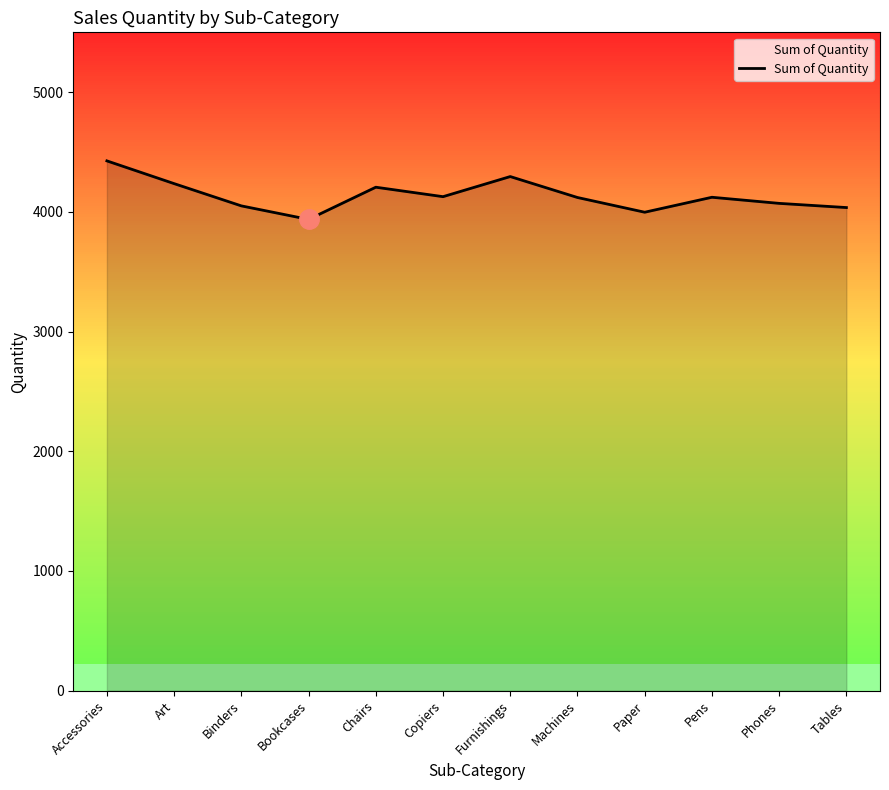

What is the sum of the values at Accessories and Art?

8662